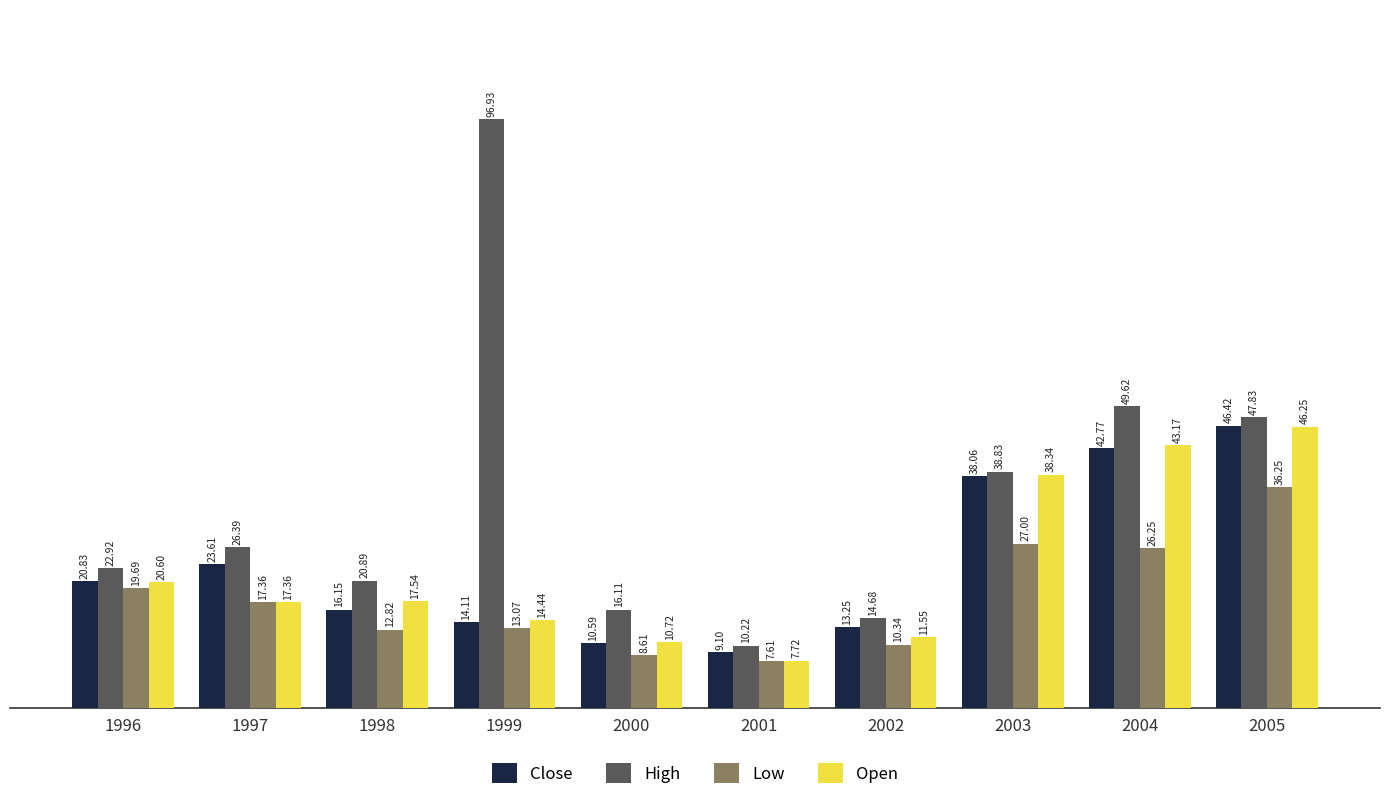

Which series has the largest total across all categories?

High